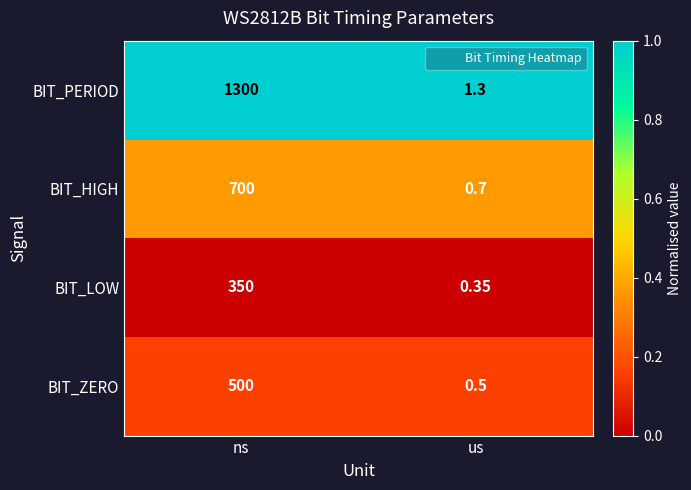

Which series has the widest spread of values?

BIT_PERIOD